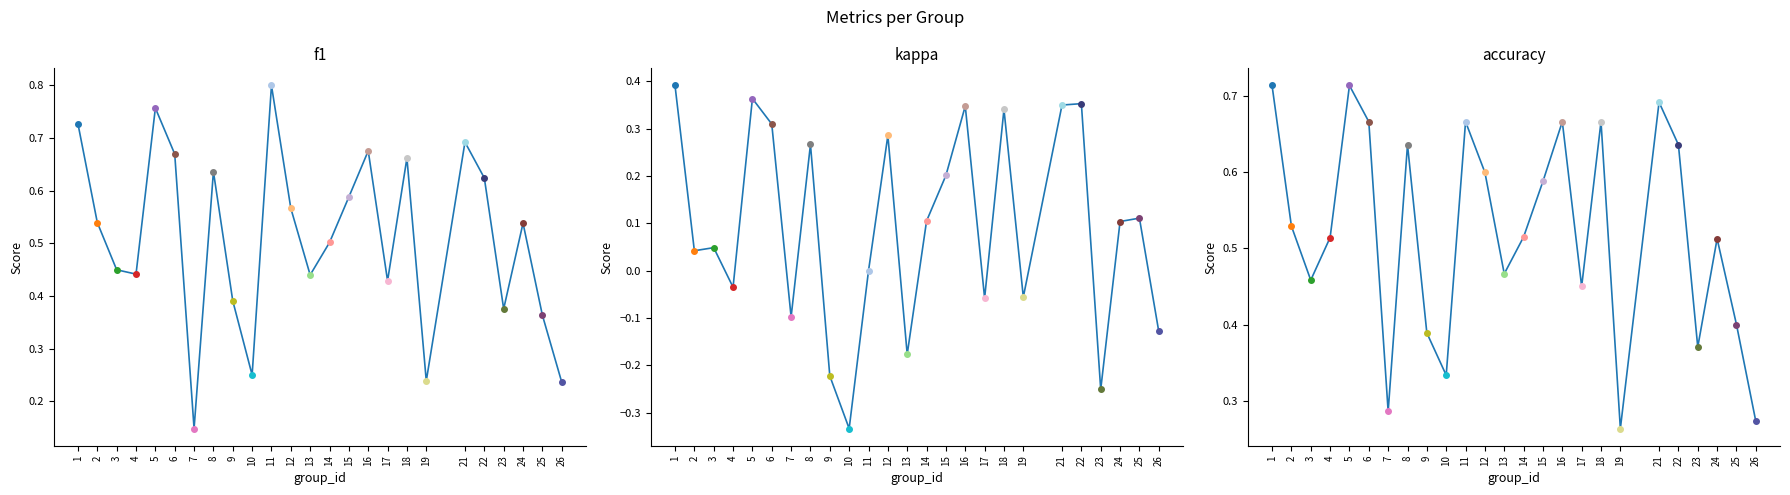

Reading left to right, list all the values displayed in this chart.

f1: 1=0.7	2=0.5	3=0.4	4=0.4	5=0.8	6=0.7	7=0.1	8=0.6	9=0.4	10=0.2	11=0.8	12=0.6	13=0.4	14=0.5	15=0.6	16=0.7	17=0.4	18=0.7	19=0.2	21=0.7	22=0.6	23=0.4	24=0.5	25=0.4	26=0.2
kappa: 1=0.4	2=0.0	3=0.0	4=-0.0	5=0.4	6=0.3	7=-0.1	8=0.3	9=-0.2	10=-0.3	11=0.0	12=0.3	13=-0.2	14=0.1	15=0.2	16=0.3	17=-0.1	18=0.3	19=-0.1	21=0.4	22=0.4	23=-0.3	24=0.1	25=0.1	26=-0.1
accuracy: 1=0.7	2=0.5	3=0.5	4=0.5	5=0.7	6=0.7	7=0.3	8=0.6	9=0.4	10=0.3	11=0.7	12=0.6	13=0.5	14=0.5	15=0.6	16=0.7	17=0.5	18=0.7	19=0.3	21=0.7	22=0.6	23=0.4	24=0.5	25=0.4	26=0.3